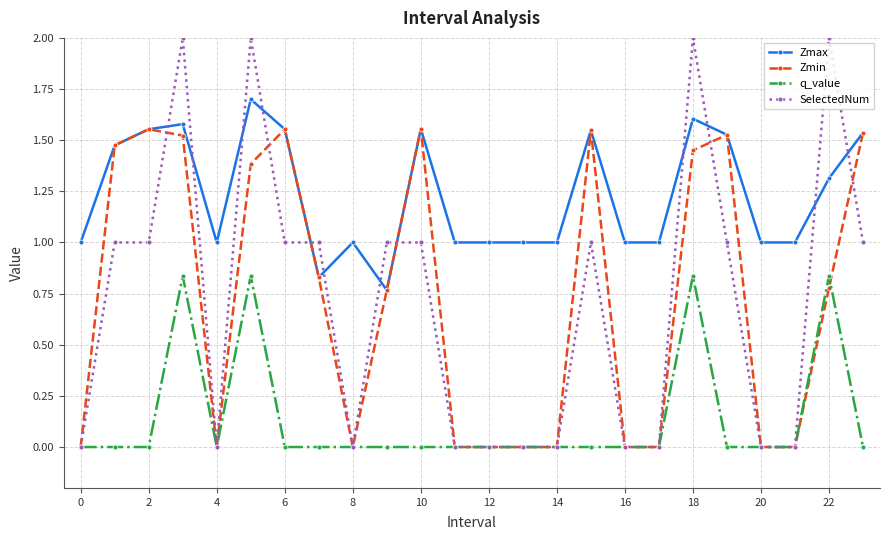

Does the chart display data point markers on the line(s)?

Yes